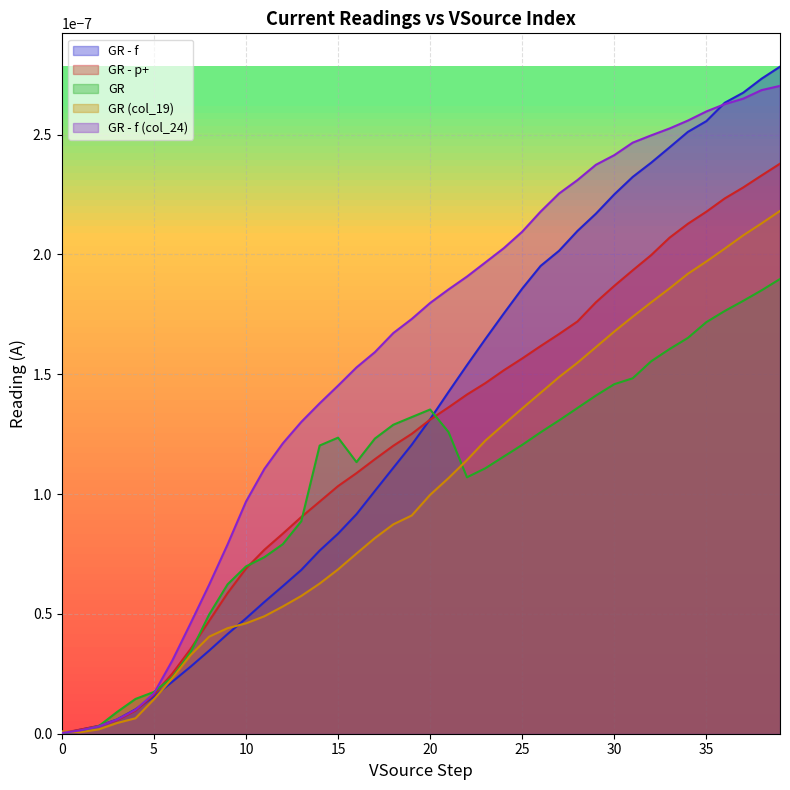

Which series has the largest range (max minus min)?

GR - f